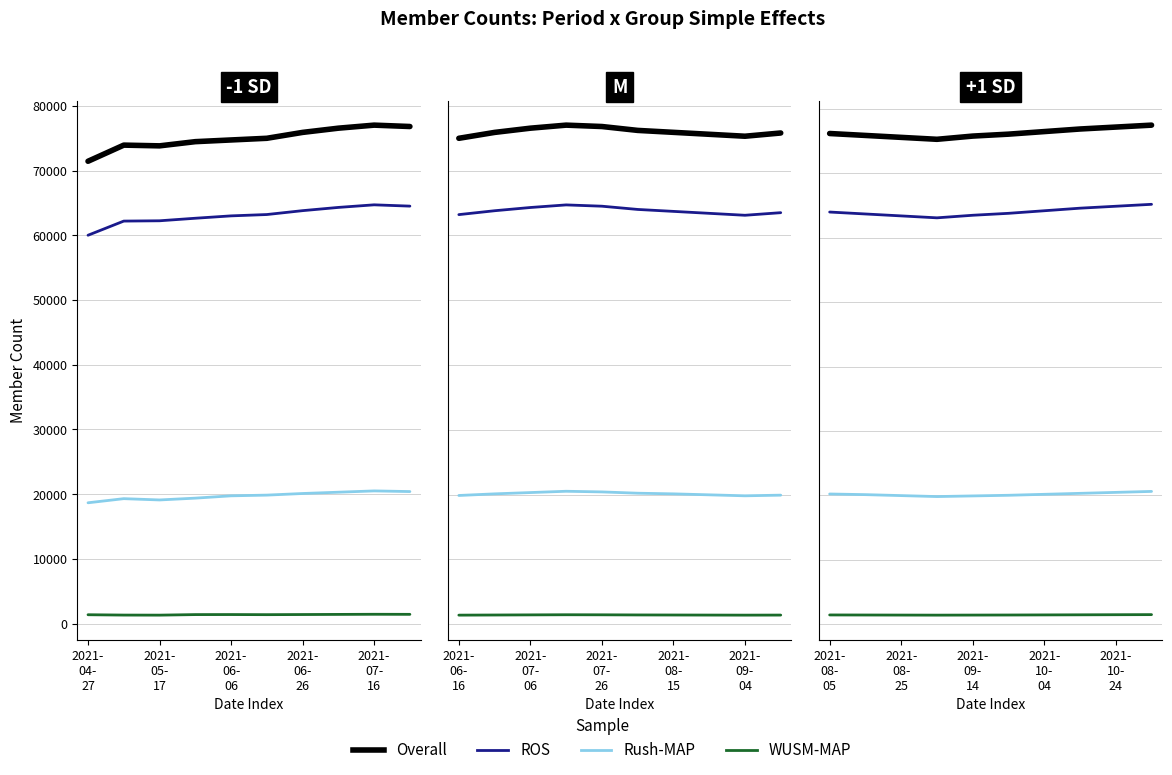

What is the difference between the highest and lowest values at 2021- 10- 24?

75755